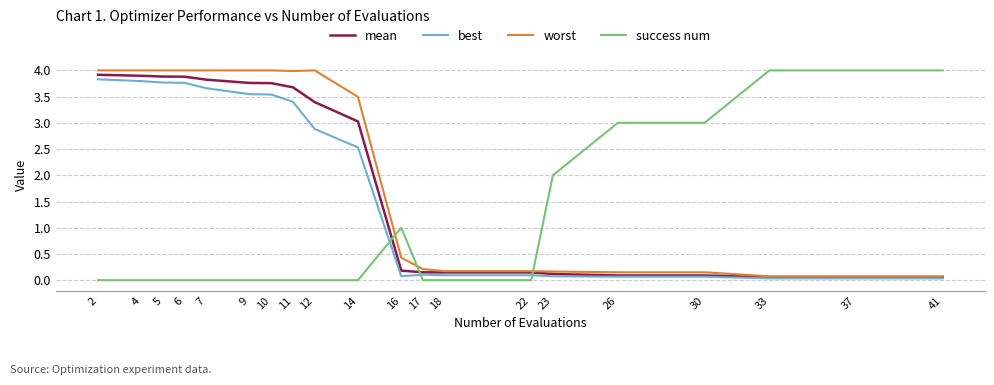

Which series changed the most between 4 and 23?

worst